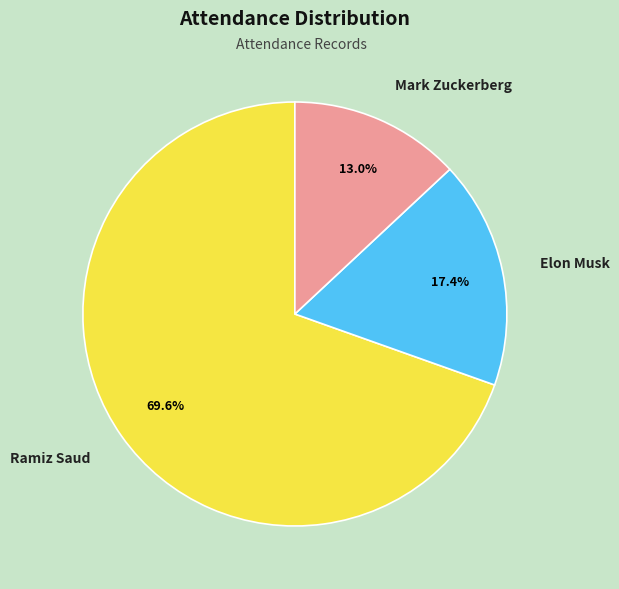

Between Mark Zuckerberg and Ramiz Saud, which is larger?

Ramiz Saud